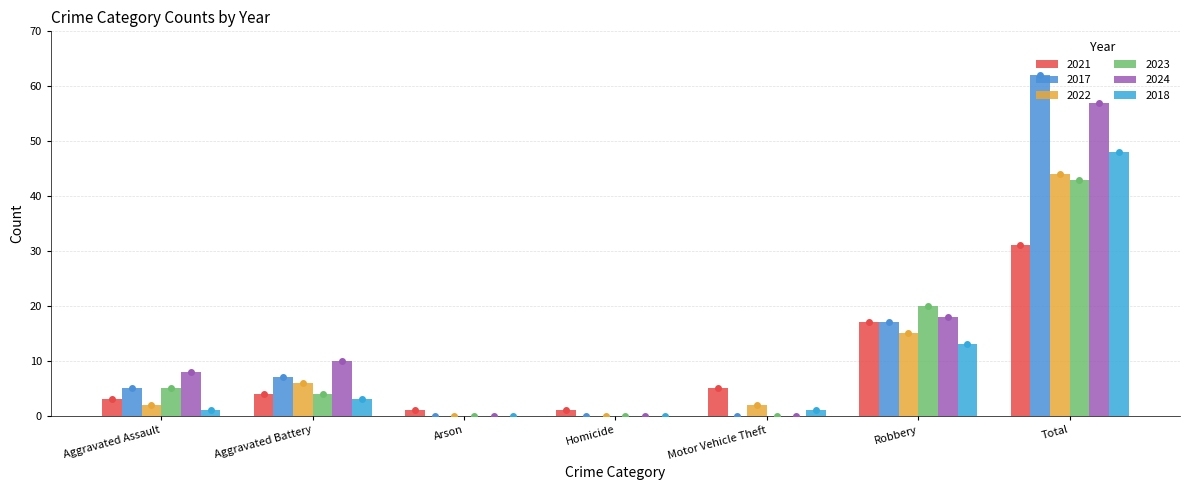

At which label is 2024 closest to 28?

Robbery